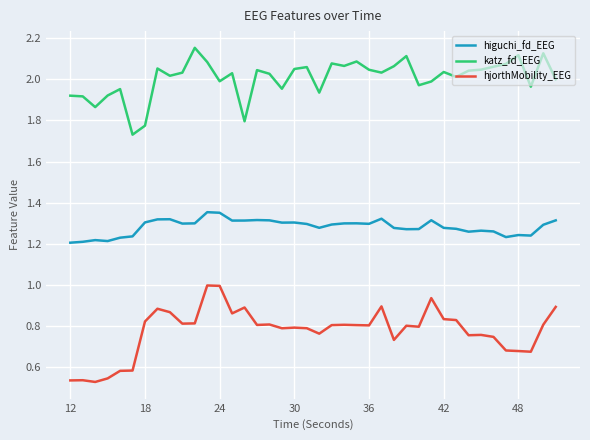

True or false: katz_fd_EEG and hjorthMobility_EEG intersect in this chart.

False